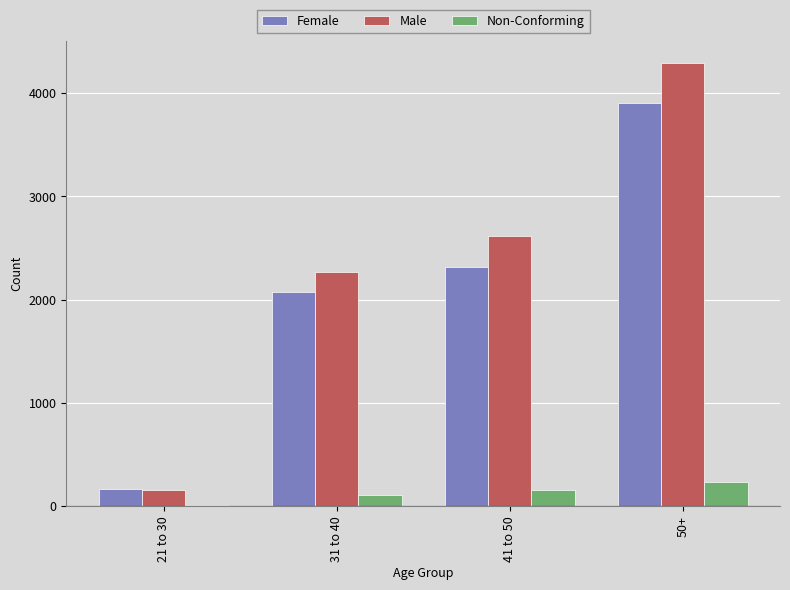

The value of Male at 21 to 30 is 154. True or false?

True